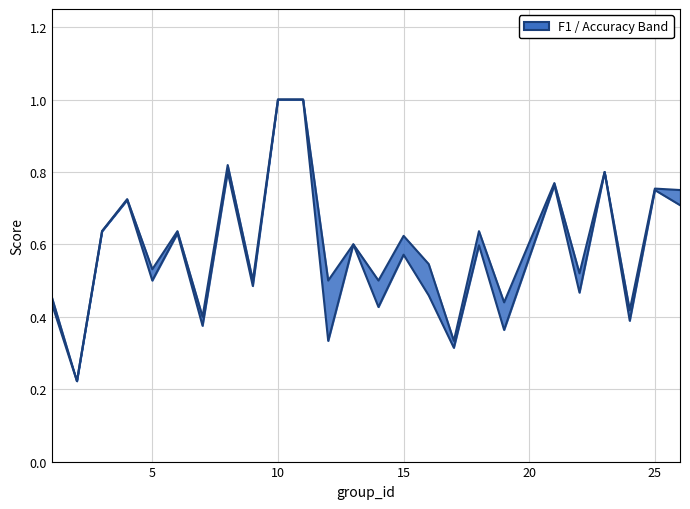

Which category has the lowest value in the f1 series?

2